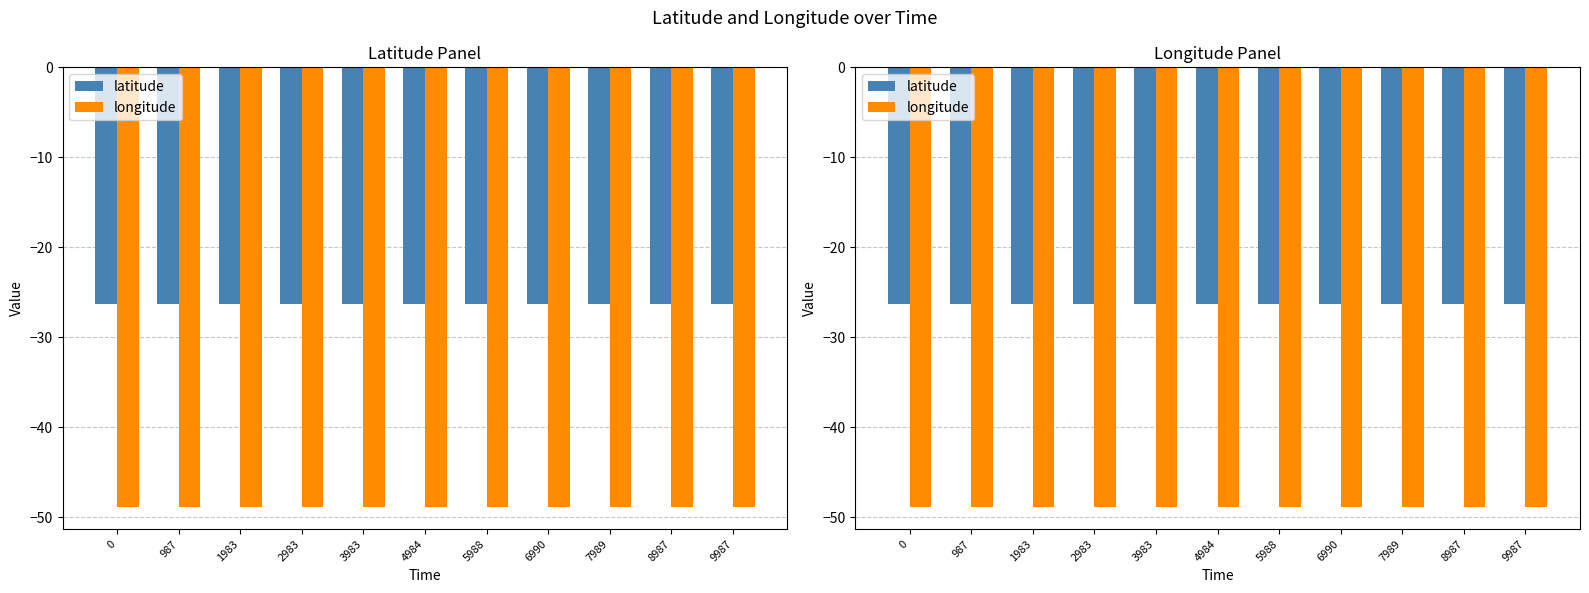

Reading right to left, what are all the values shown in this chart?

latitude: 9987=-26.3	8987=-26.3	7989=-26.3	6990=-26.3	5988=-26.3	4984=-26.3	3983=-26.3	2983=-26.3	1983=-26.3	987=-26.3	0=-26.3
longitude: 9987=-48.8	8987=-48.8	7989=-48.8	6990=-48.8	5988=-48.8	4984=-48.8	3983=-48.8	2983=-48.8	1983=-48.8	987=-48.8	0=-48.8